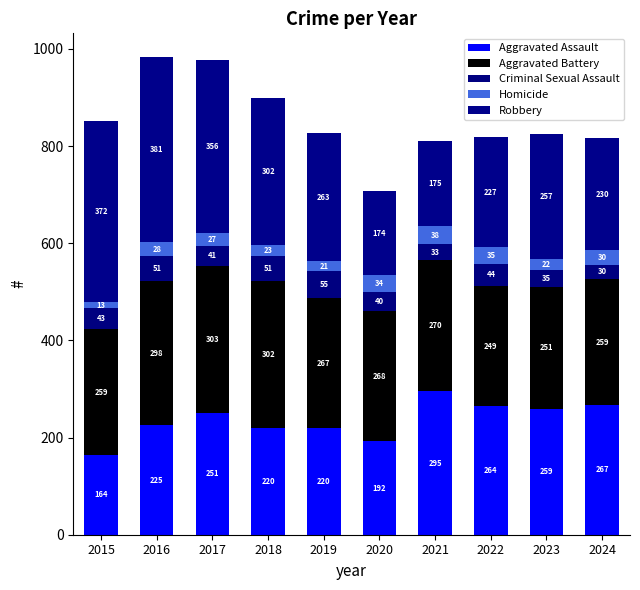

At 2024, list the series in order from largest to smallest.

Aggravated Assault, Aggravated Battery, Robbery, Criminal Sexual Assault, Homicide